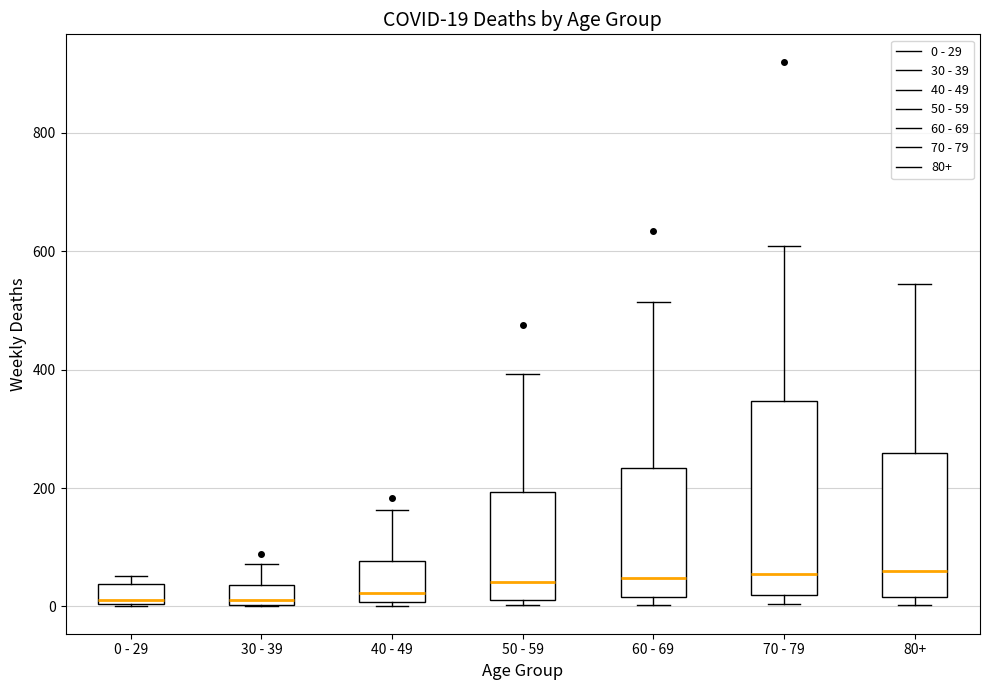

Which box is the tallest, from its lower edge to its upper edge?

70 - 79